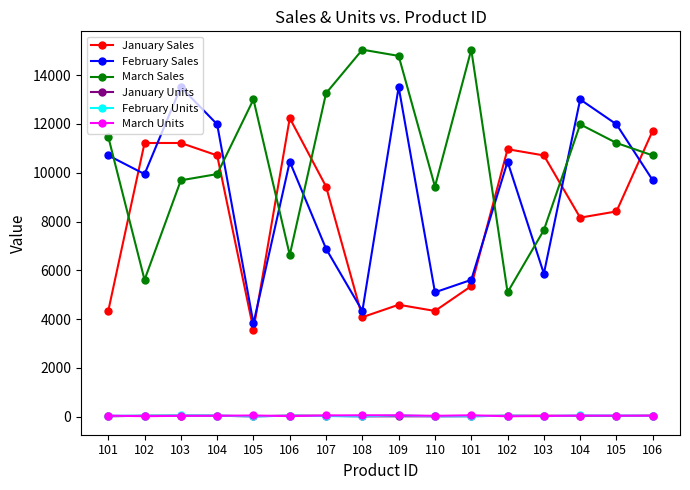

What is the maximum value for February Sales?

13515